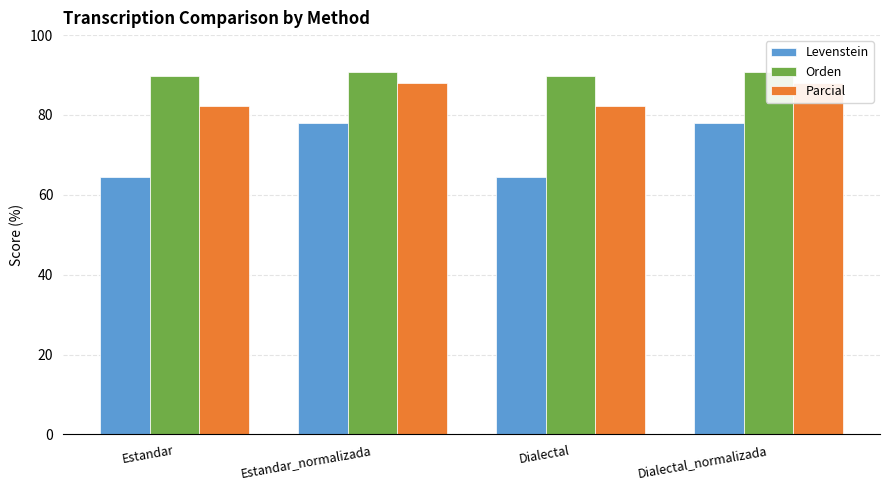

True or false: Levenstein has a value of 78.0 at Estandar_normalizada.

True